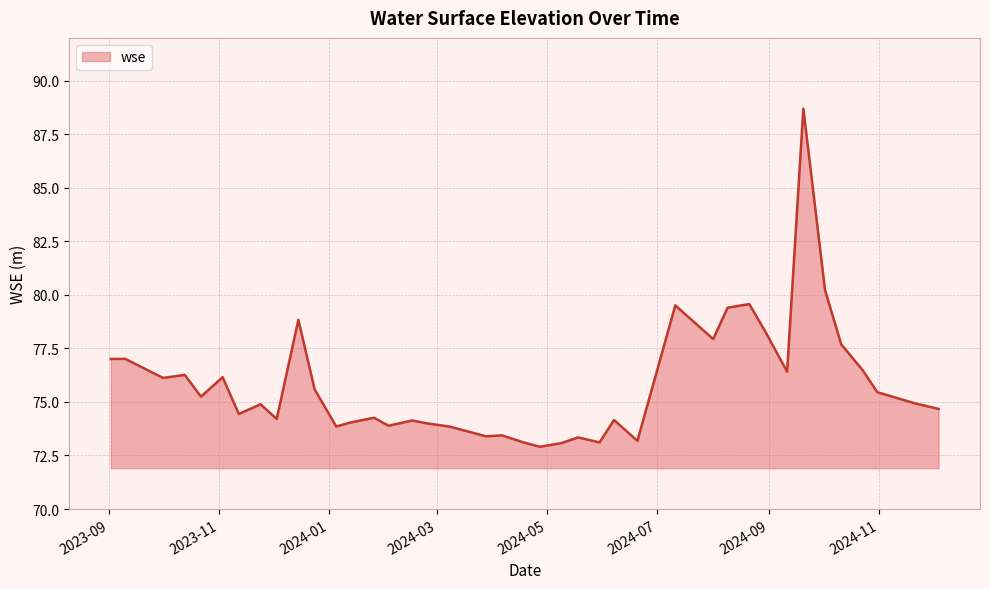

What is the difference between the maximum and minimum values?

15.8